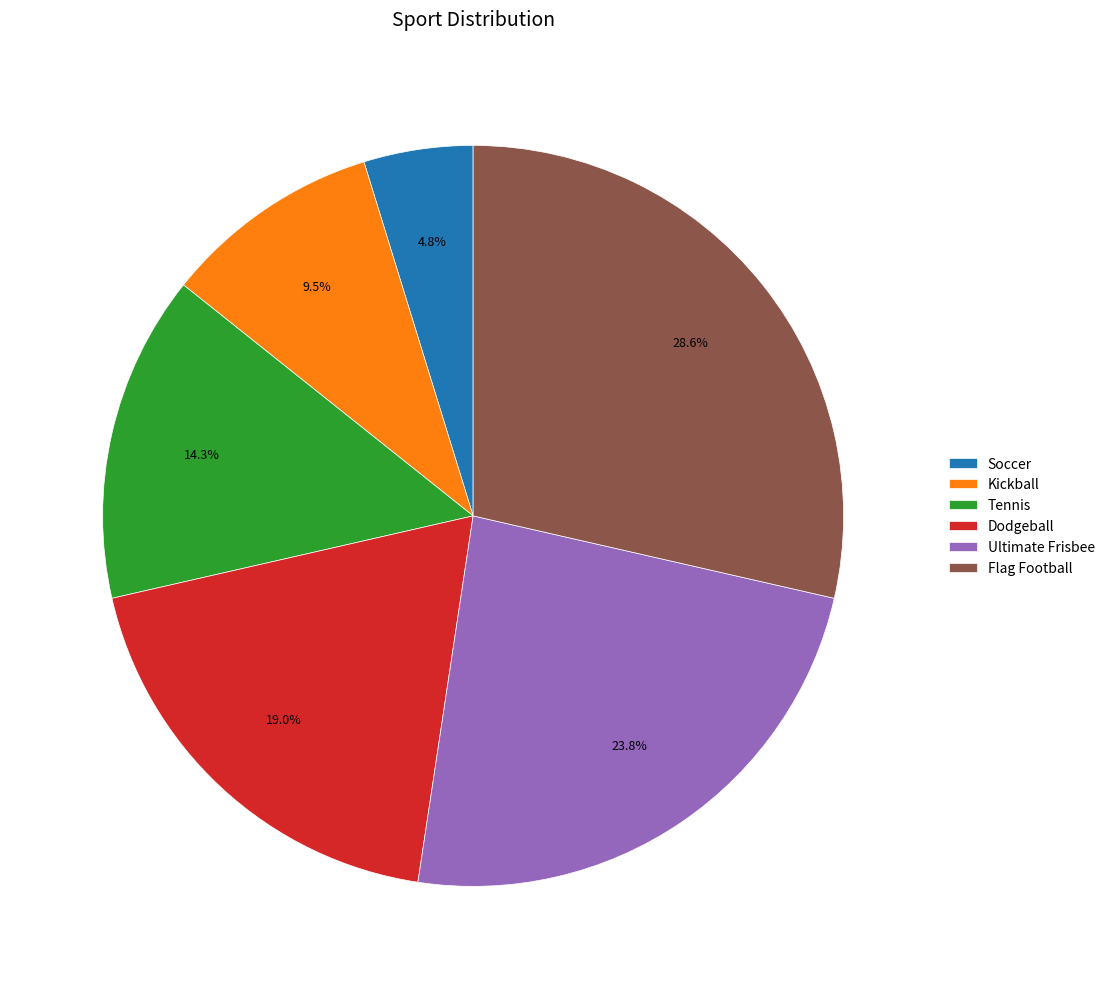

Approximately how many times larger is the value at Ultimate Frisbee compared to Soccer?

5.0